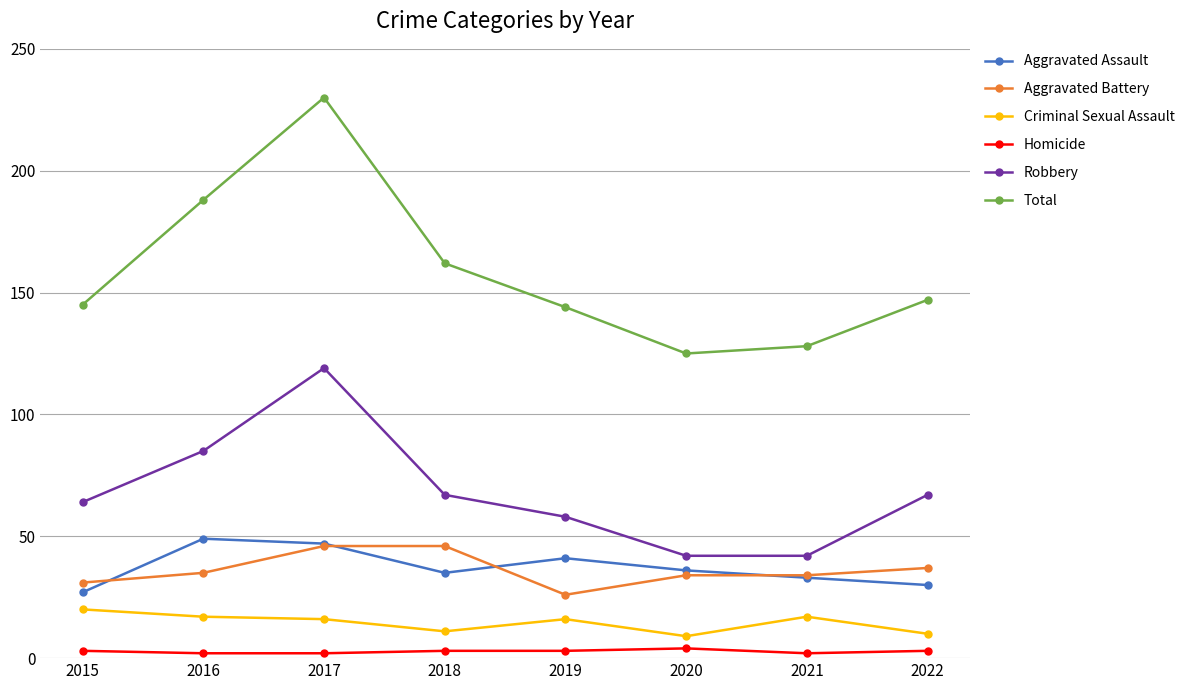

Reading right to left, extract all data points from this chart.

Aggravated Assault: 30	33	36	41	35	47	49	27
Aggravated Battery: 37	34	34	26	46	46	35	31
Criminal Sexual Assault: 10	17	9	16	11	16	17	20
Homicide: 3	2	4	3	3	2	2	3
Robbery: 67	42	42	58	67	119	85	64
Total: 147	128	125	144	162	230	188	145